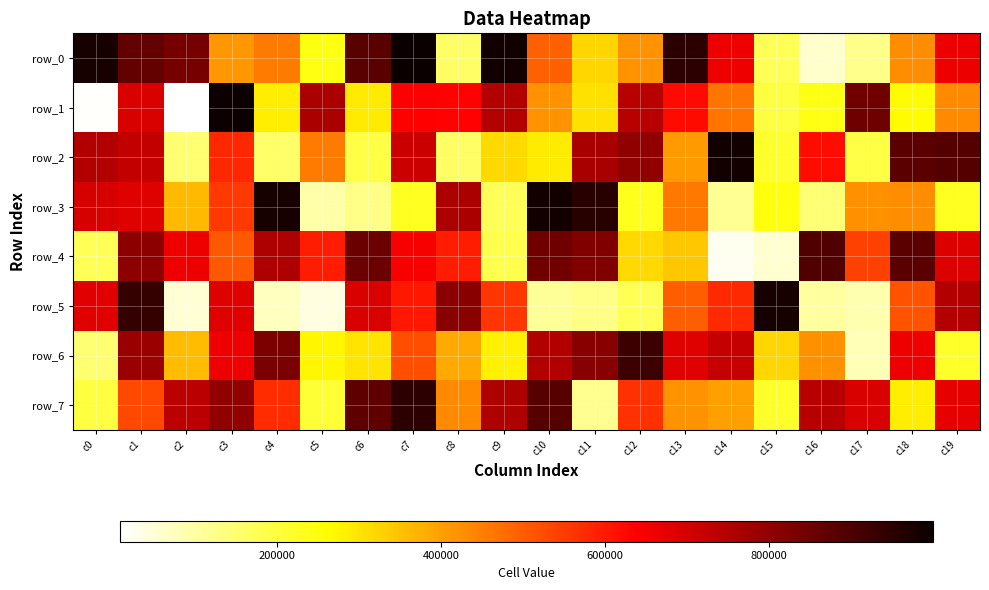

What is the maximum value shown in the chart?

999979